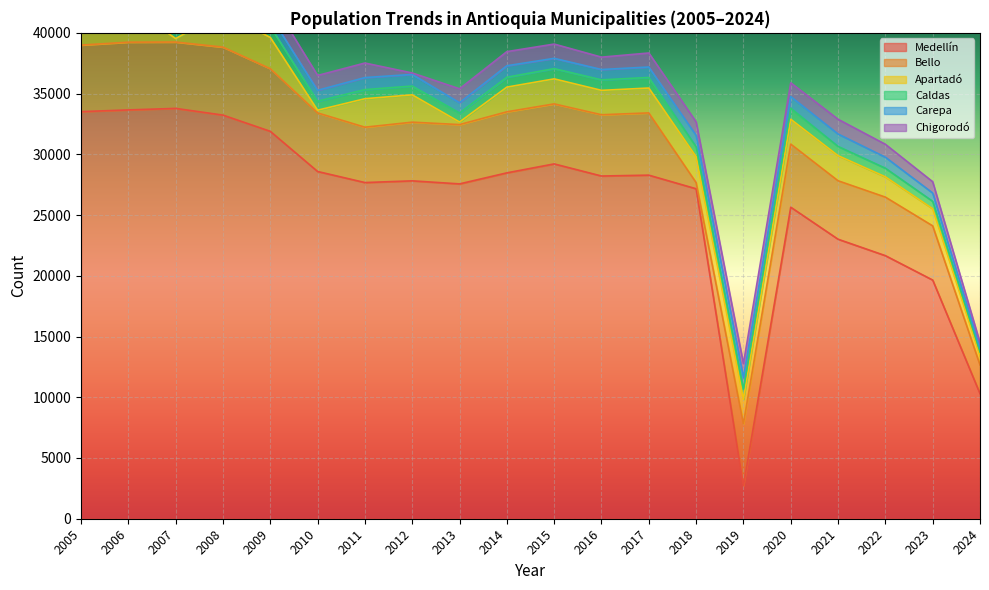

Reading right to left, extract all data points from this chart.

Medellín: 10297	19649	21658	23011	25646	2714	27164	28285	28214	29211	28474	27565	27816	27675	28587	31893	33228	33781	33655	33515
Bello: 2365	4461	4818	4811	5194	5098	506	5125	5045	4941	5026	4883	4831	4558	4822	5156	5597	5463	5577	5479
Apartadó: 744	1409	1672	2067	2048	2024	2131	2047	2007	2059	2032	211	2249	2345	222	2573	2801	287	3018	3015
Caldas: 331	610	708	762	903	835	823	870	864	844	812	742	724	748	740	908	899	960	972	962
Carepa: 328	687	907	1022	963	943	941	860	851	847	947	844	959	992	897	879	932	1006	1016	1037
Chigorodó: 430	927	1063	1213	1135	1155	1107	1154	1018	1174	1163	1148	118	1197	1223	1421	1512	1517	1572	1619